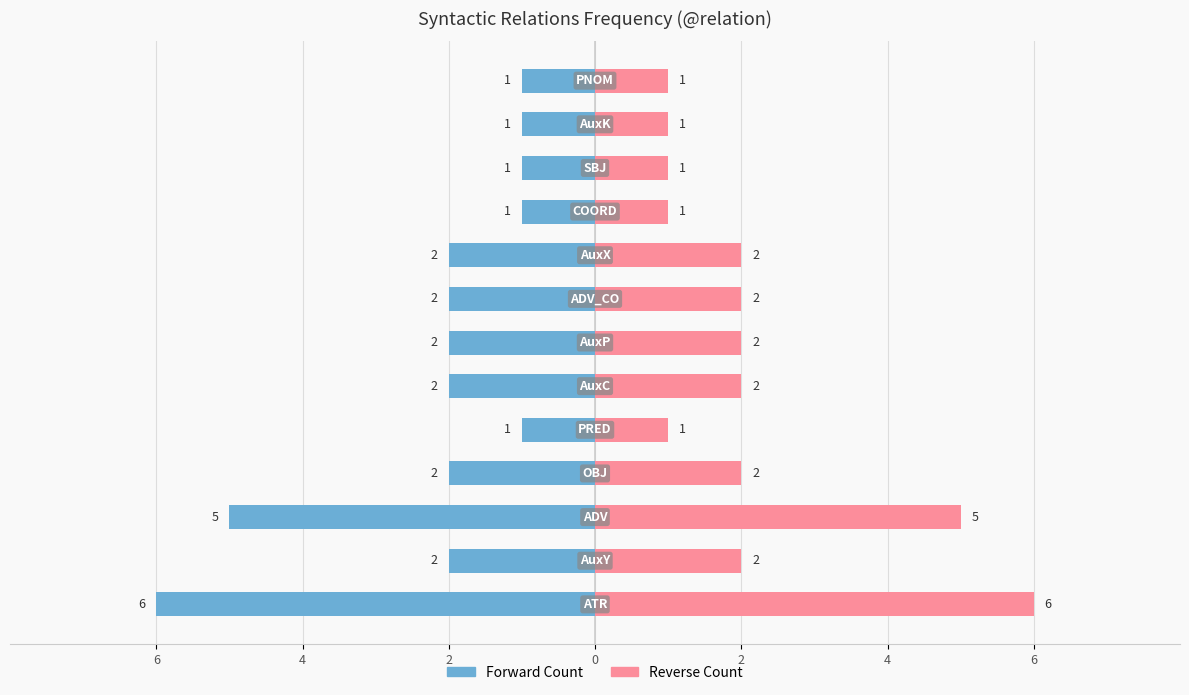

Reading right to left, extract all data points from this chart.

Forward Count: -1	-1	-1	-1	-2	-2	-2	-2	-1	-2	-5	-2	-6
Reverse Count: 1	1	1	1	2	2	2	2	1	2	5	2	6